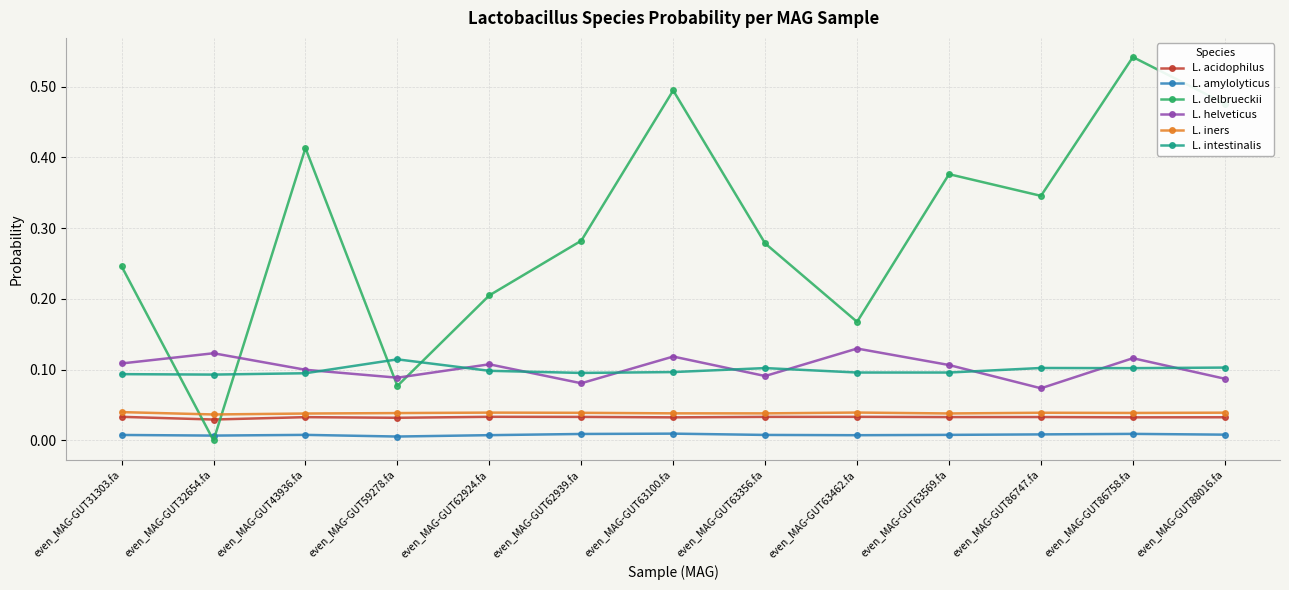

What are all the series names shown in the legend?

L. acidophilus, L. amylolyticus, L. delbrueckii, L. helveticus, L. iners, L. intestinalis